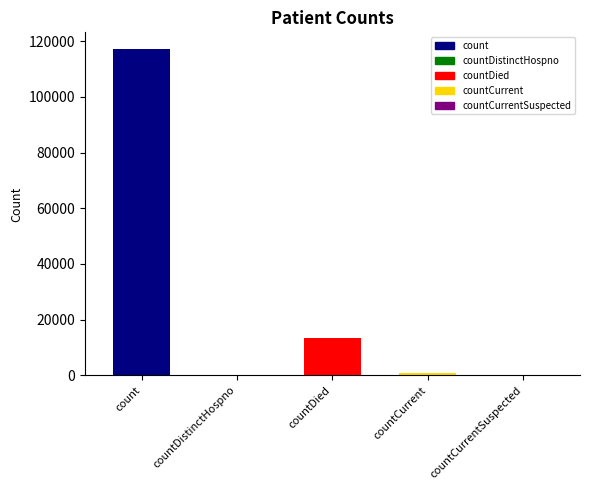

True or false: the data shows 0 at countDistinctHospno.

True